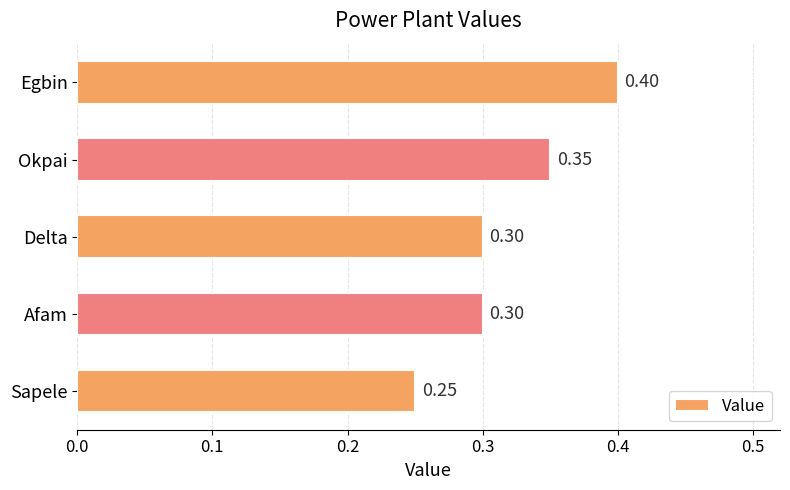

At which label is the value closest to 0?

Sapele